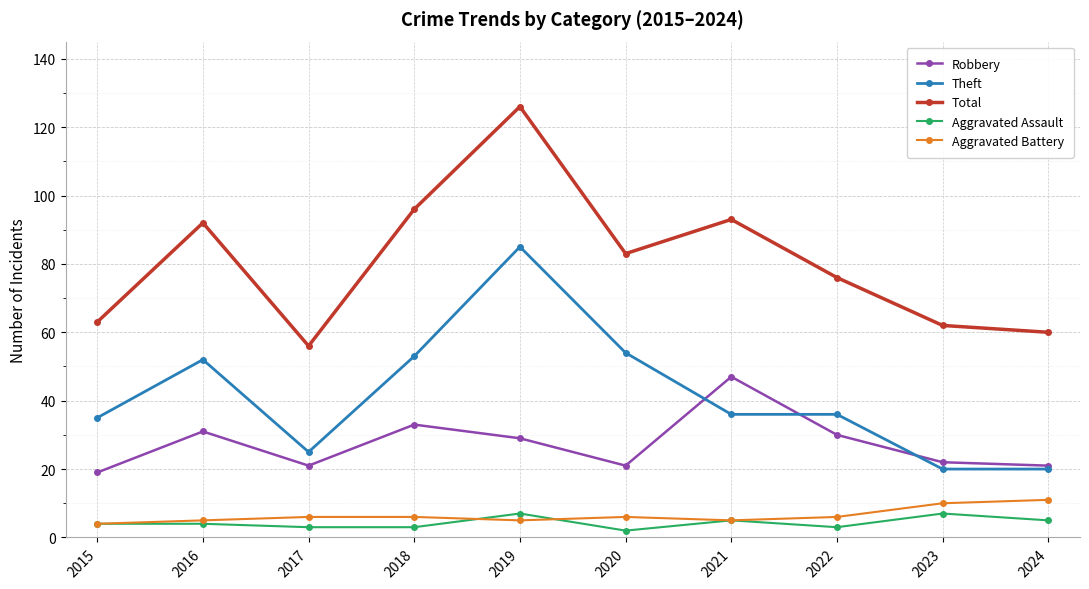

At which label does Theft first exceed 36?

2016